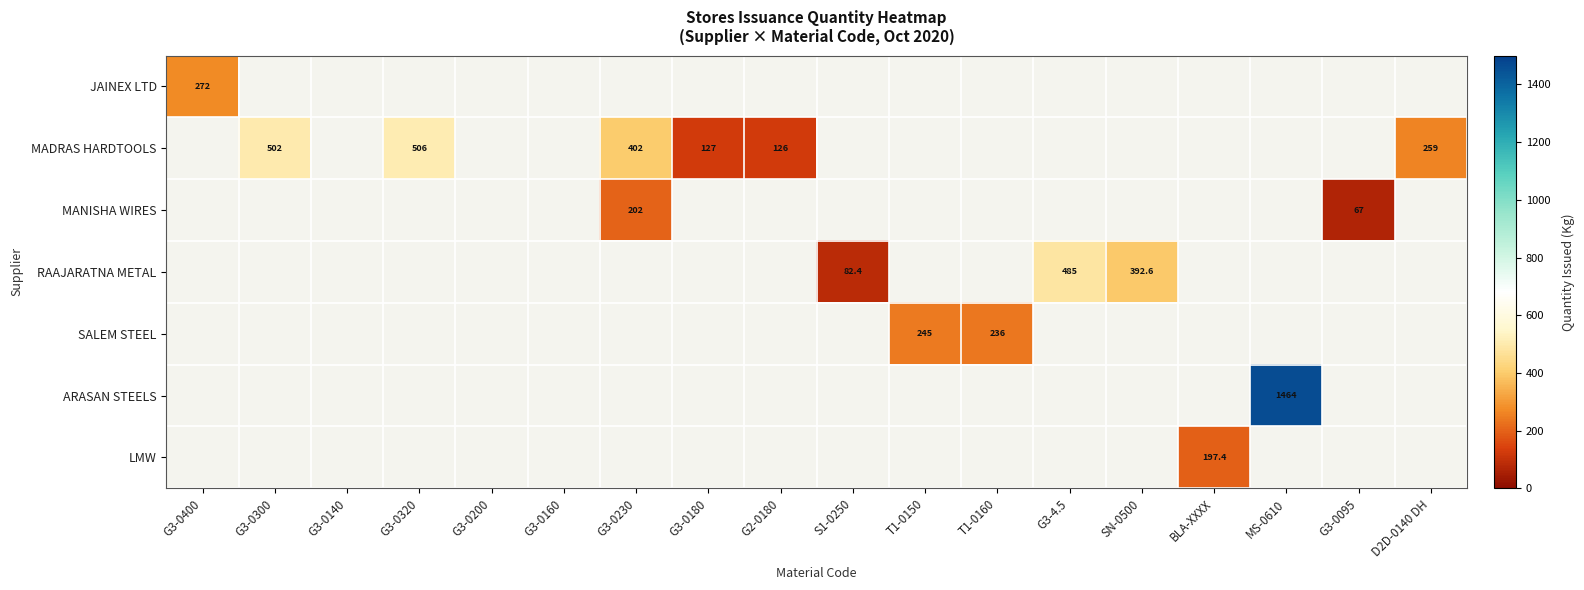

How many series are shown in this chart?

7